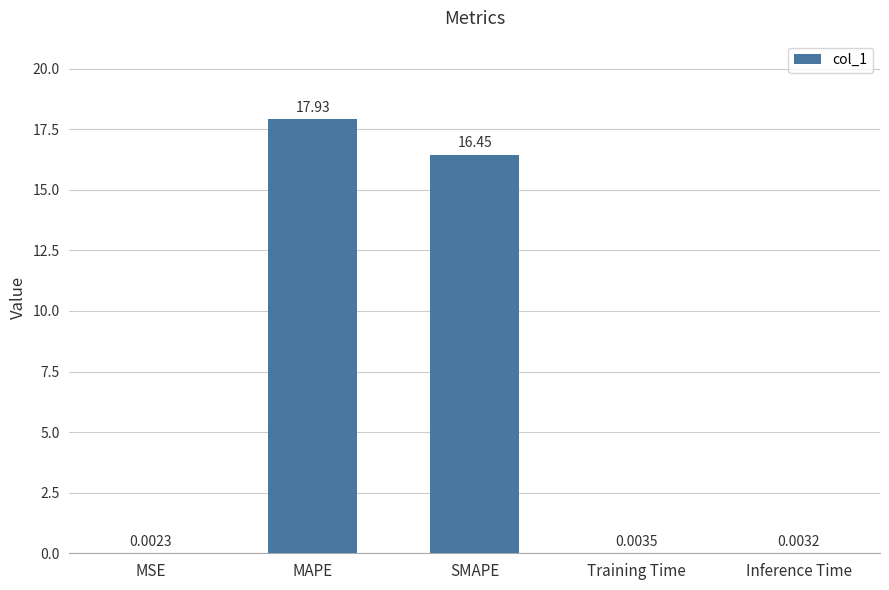

Which label corresponds to the largest value in the chart?

MAPE